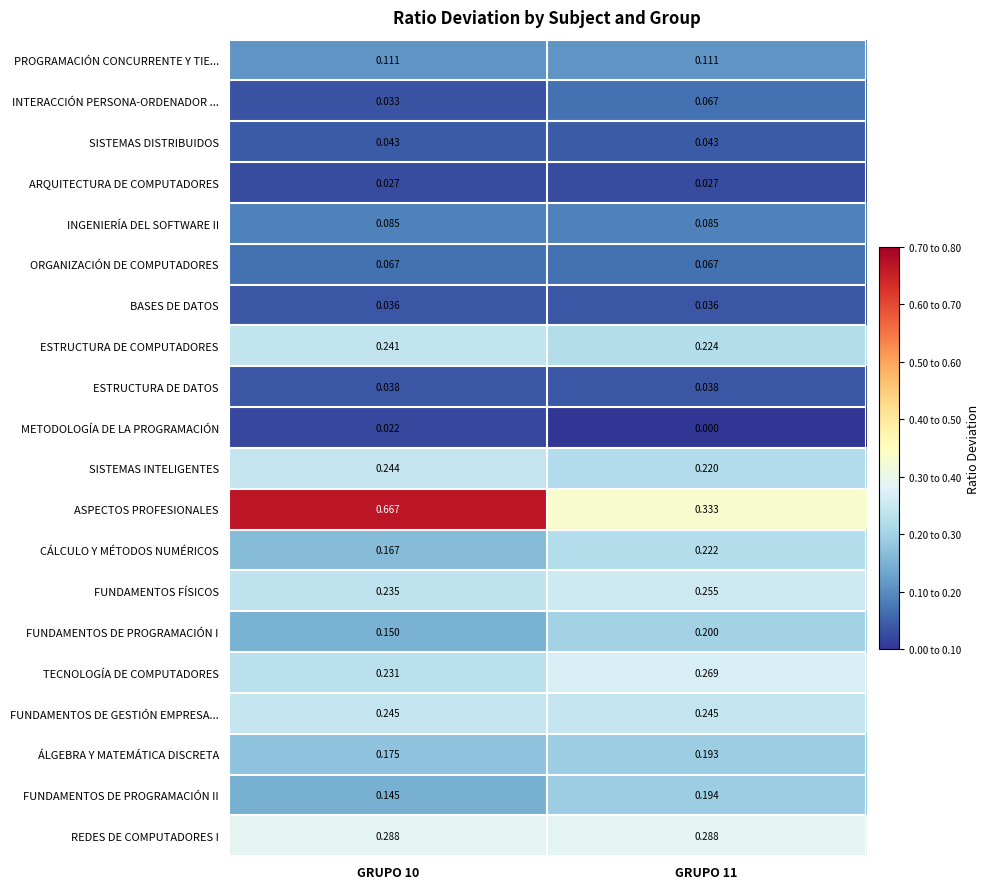

Which series has the widest spread of values?

ASPECTOS PROFESIONALES